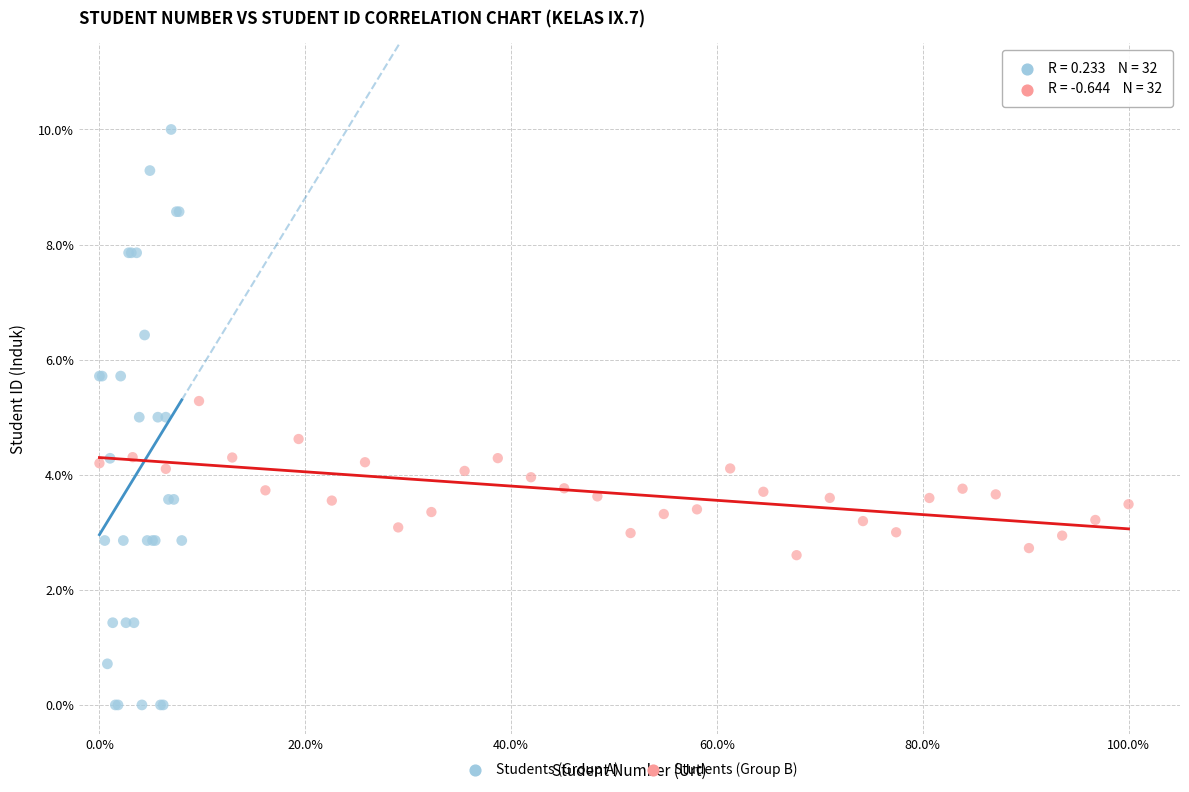

Which series reaches the maximum Y coordinate?

Students (Group A)